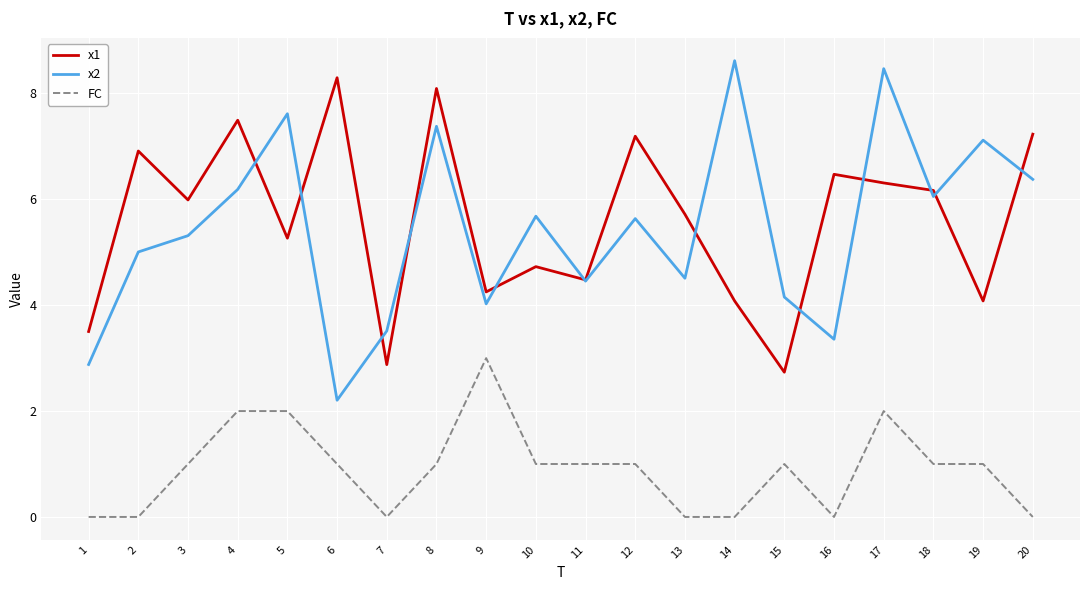

True or false: FC and x2 intersect in this chart.

False